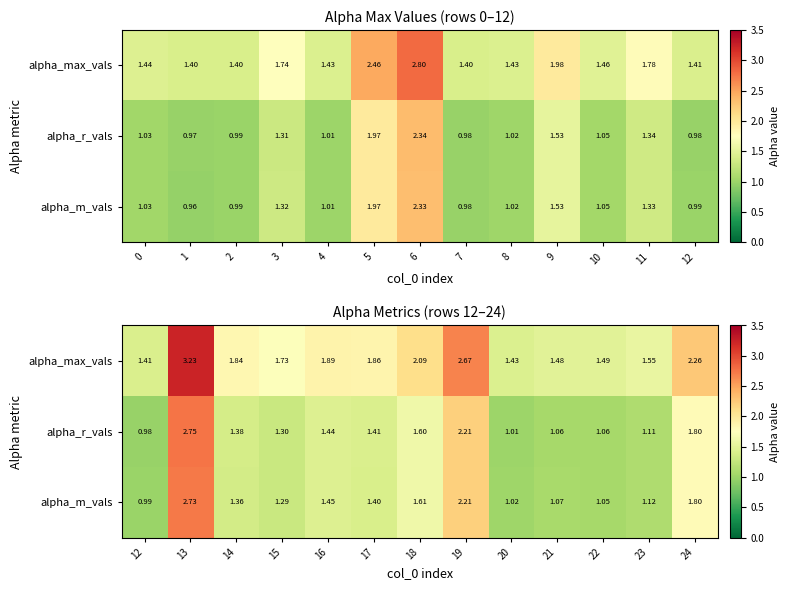

What is the difference between the highest and lowest values at 23?

0.4